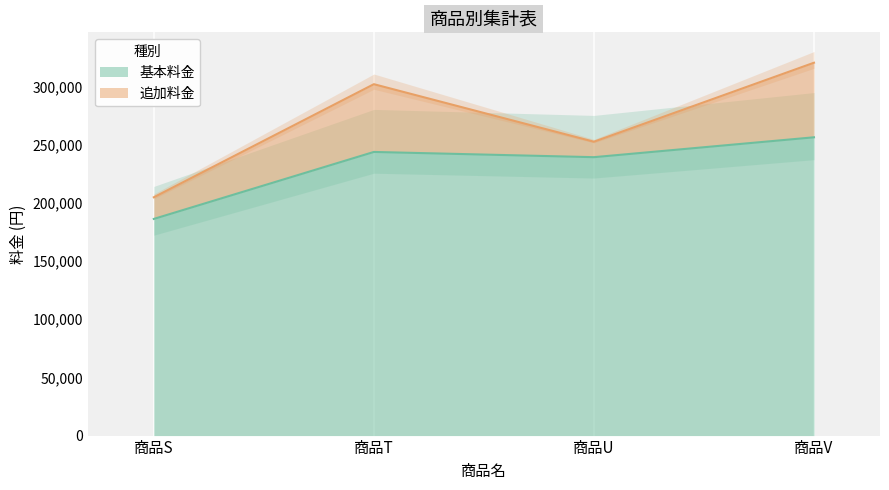

What is the greatest value displayed?

256500